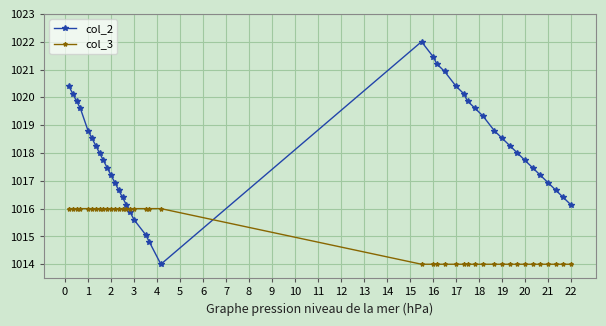

Rank the series by their average value, from lowest to highest.

col_3, col_2